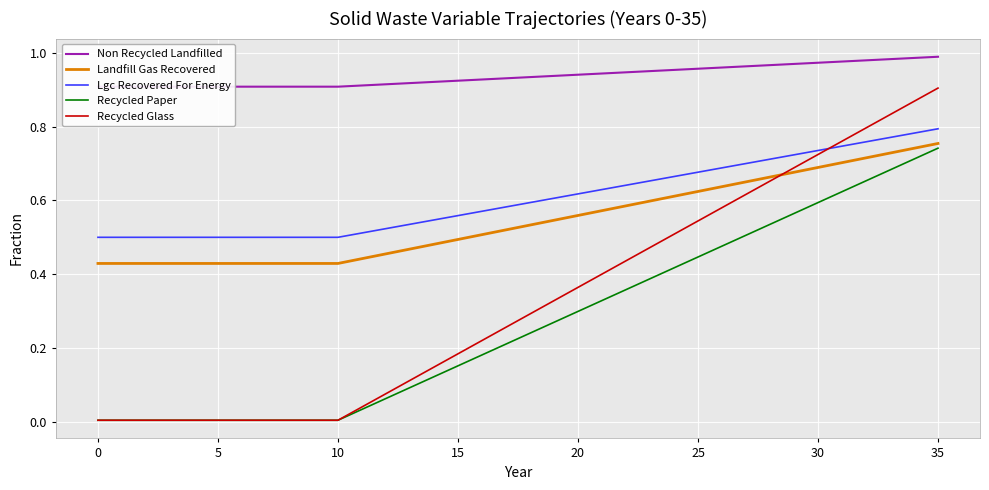

Is this an area chart (filled region under the line)?

No